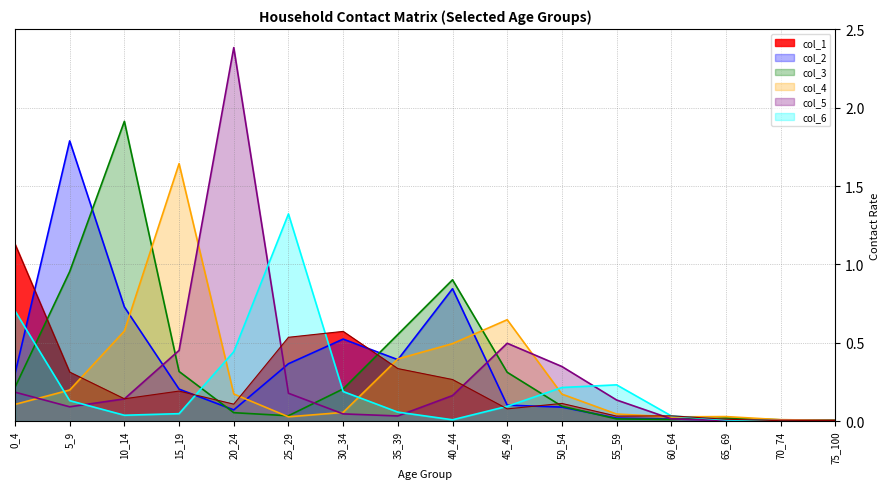

What is the sum of all col_5_line values?

4.7